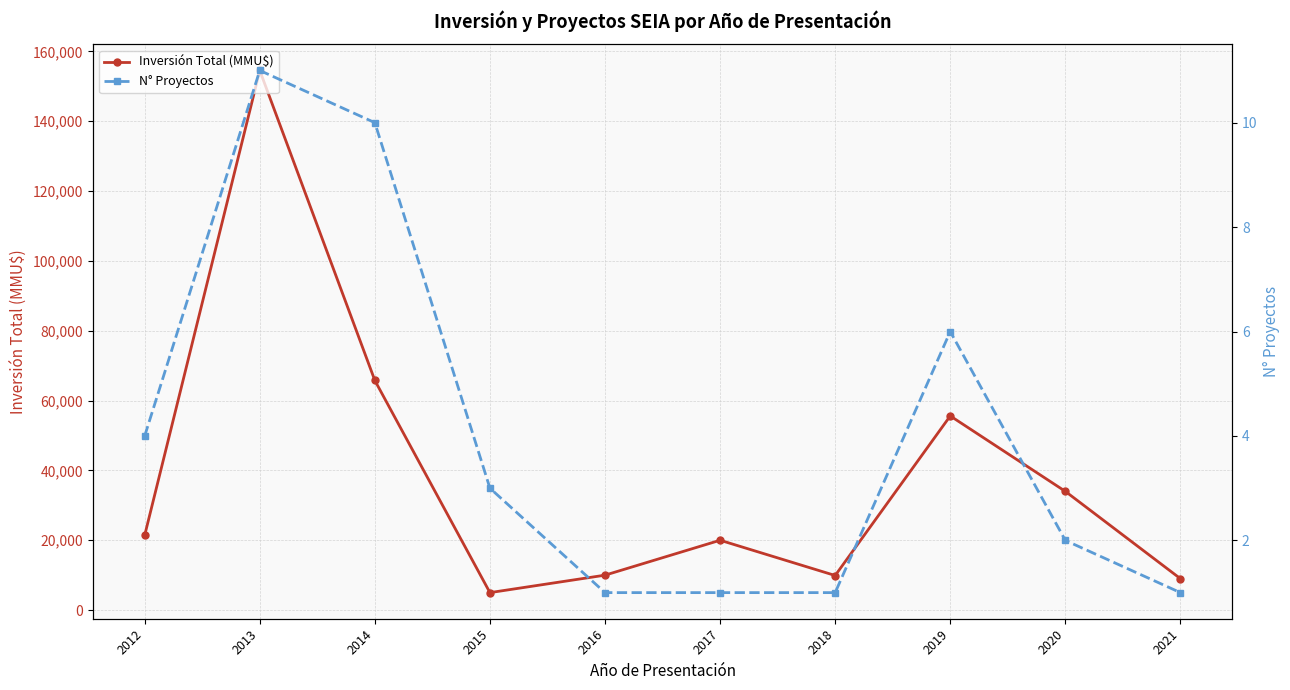

True or false: Inversión Total (MMU$) and N° Proyectos cross at least once.

False